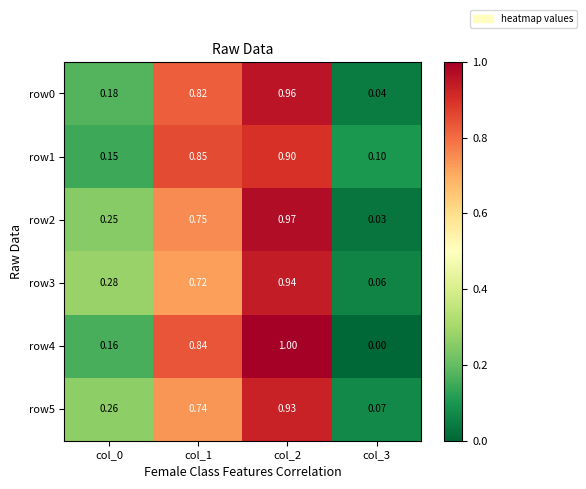

Is the value of row0 at col_0 greater than the value of row1 at col_3?

Yes